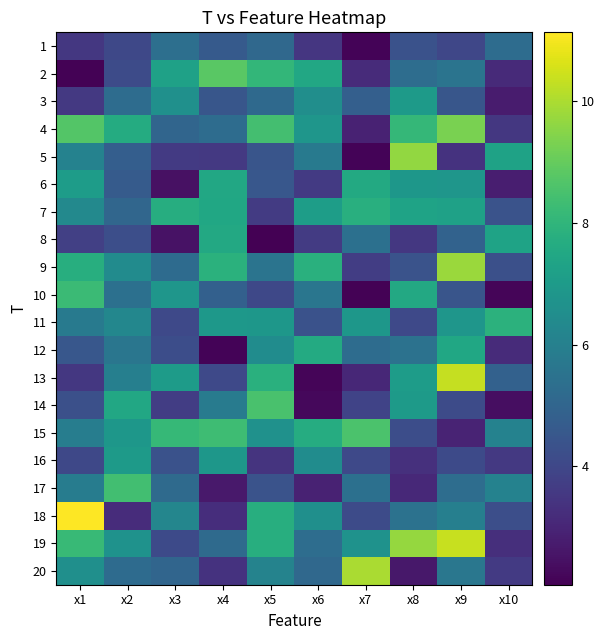

Which series has the largest range (max minus min)?

13